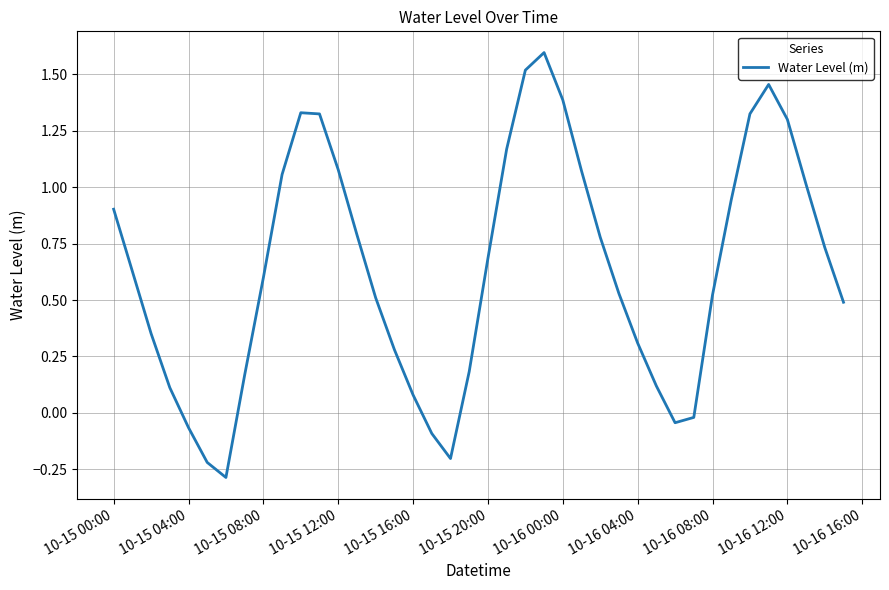

What is the minimum value shown in the chart?

-0.3